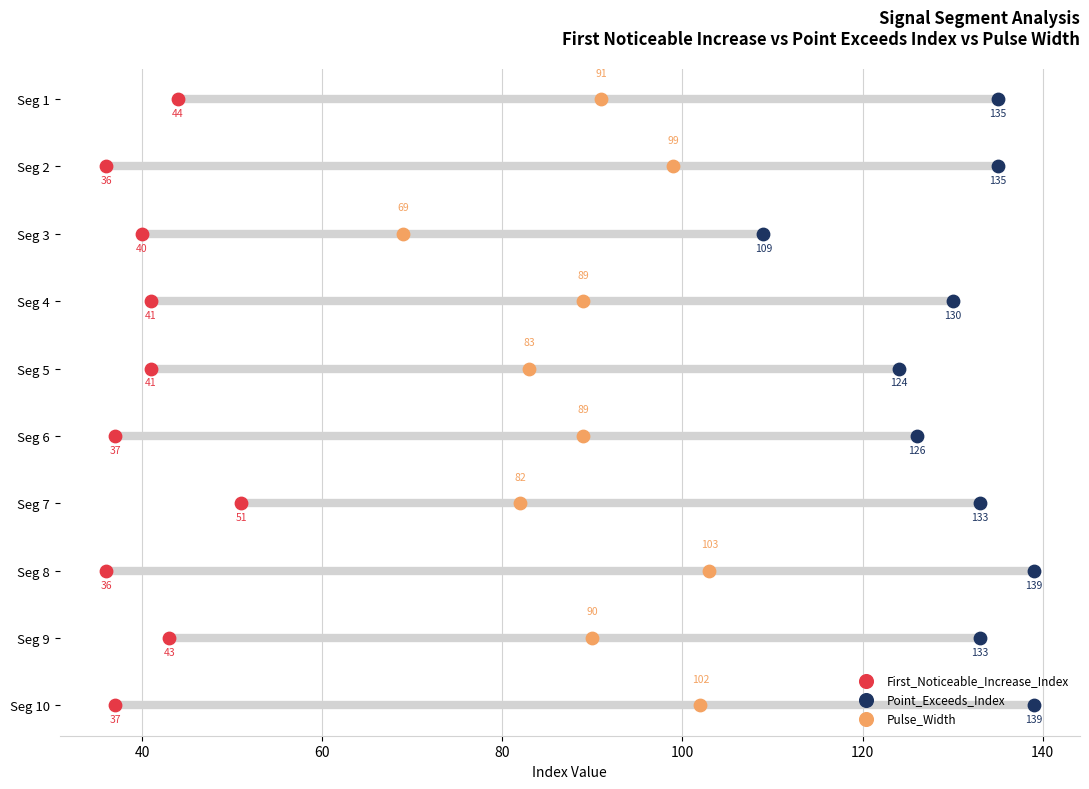

What is the total value across all series at 80?

9